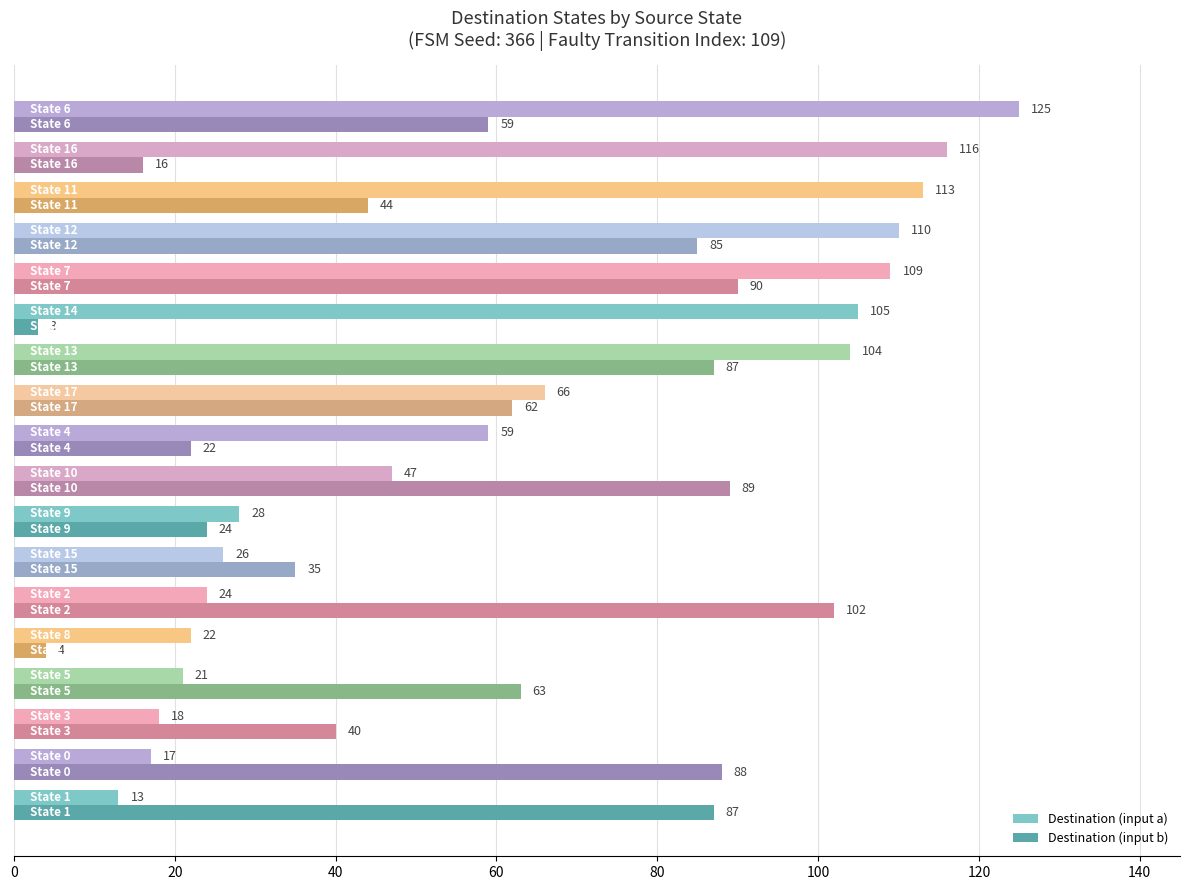

Which series has the largest range (max minus min)?

Destination (input a)